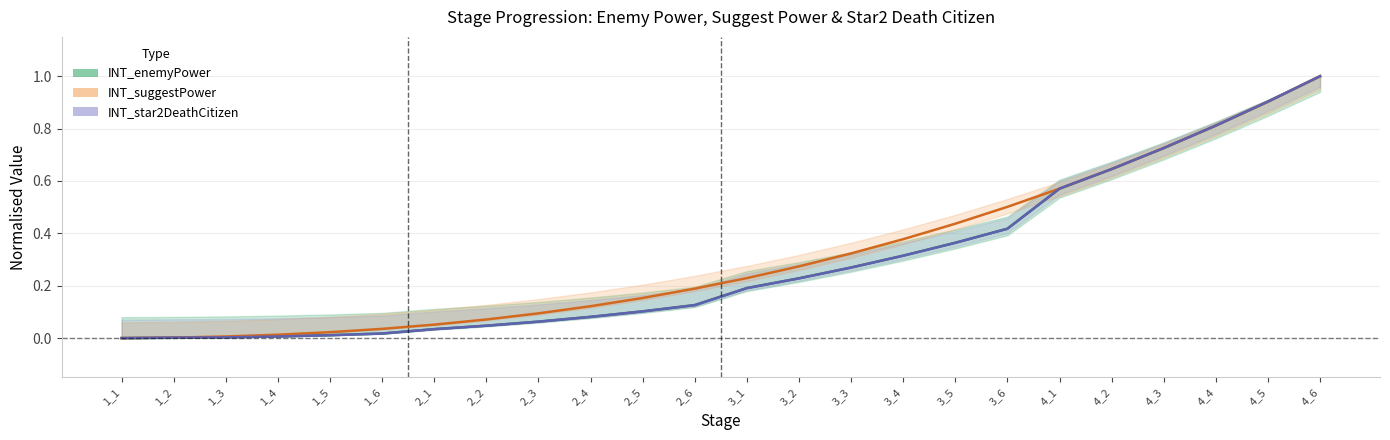

At which label is INT_star2DeathCitizen closest to 0?

1_1